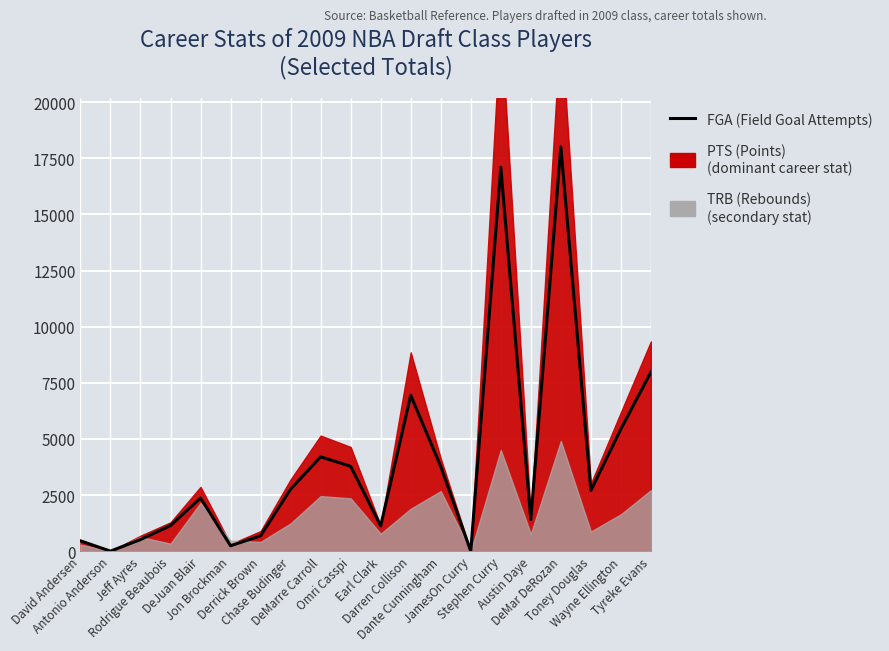

List the labels in order of value, smallest first.

JamesOn Curry, Antonio Anderson, Jon Brockman, David Andersen, Jeff Ayres, Derrick Brown, Earl Clark, Rodrigue Beaubois, Austin Daye, DeJuan Blair, Toney Douglas, Chase Budinger, Dante Cunningham, Omri Casspi, DeMarre Carroll, Wayne Ellington, Darren Collison, Tyreke Evans, Stephen Curry, DeMar DeRozan